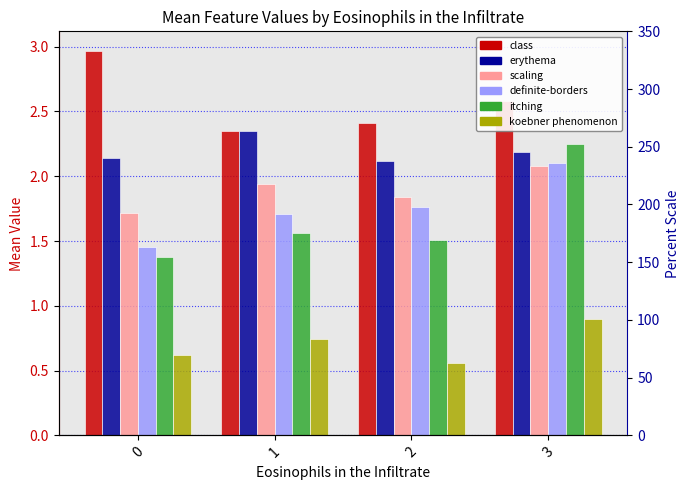

Count the number of categories in the chart.

4